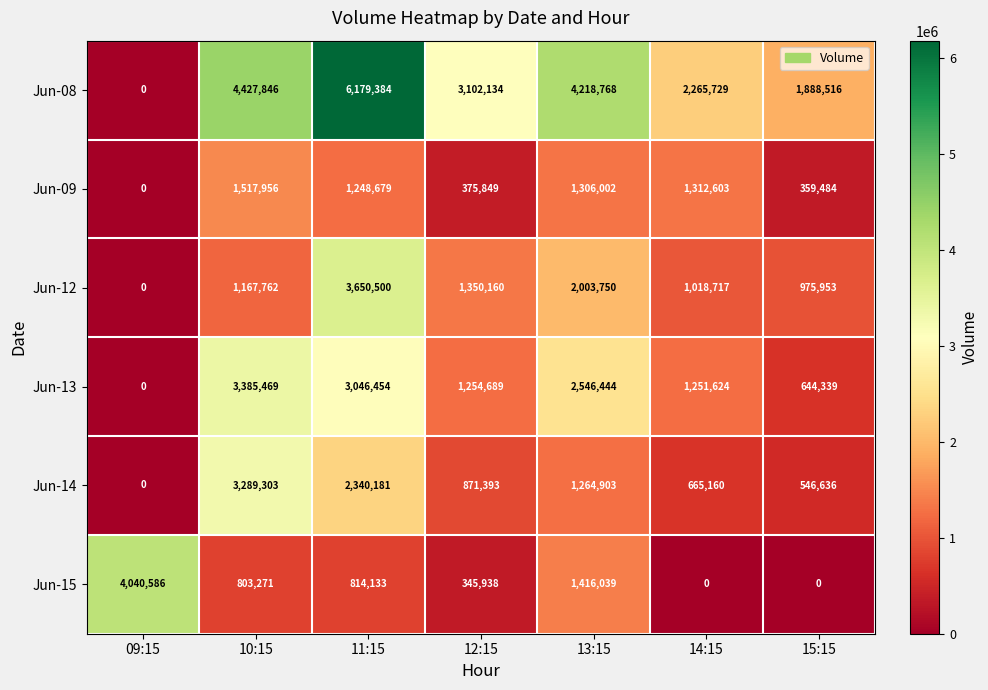

At which label does Jun-15 reach its peak?

09:15